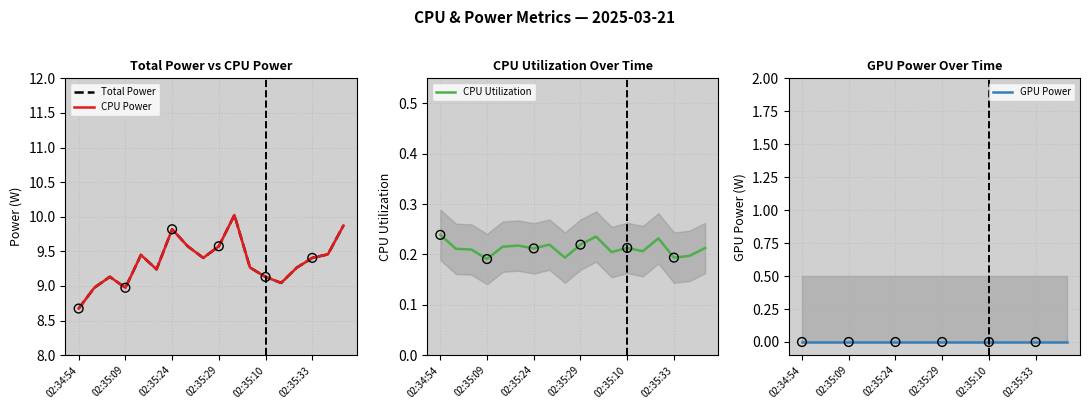

At how many categories does at least one series exceed 7?

18